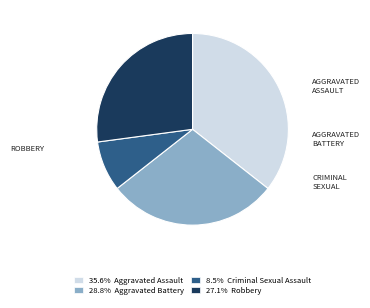

Does any single category account for the majority?

No